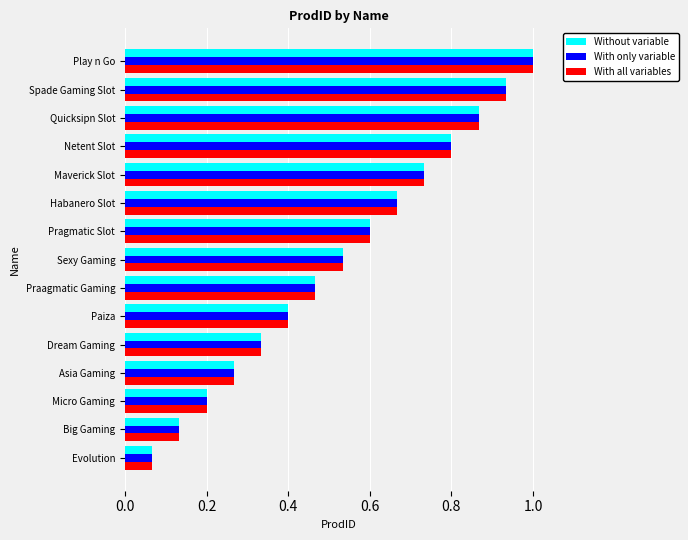

True or false: With all variables has a value of 0.2 at Spade Gaming Slot.

False